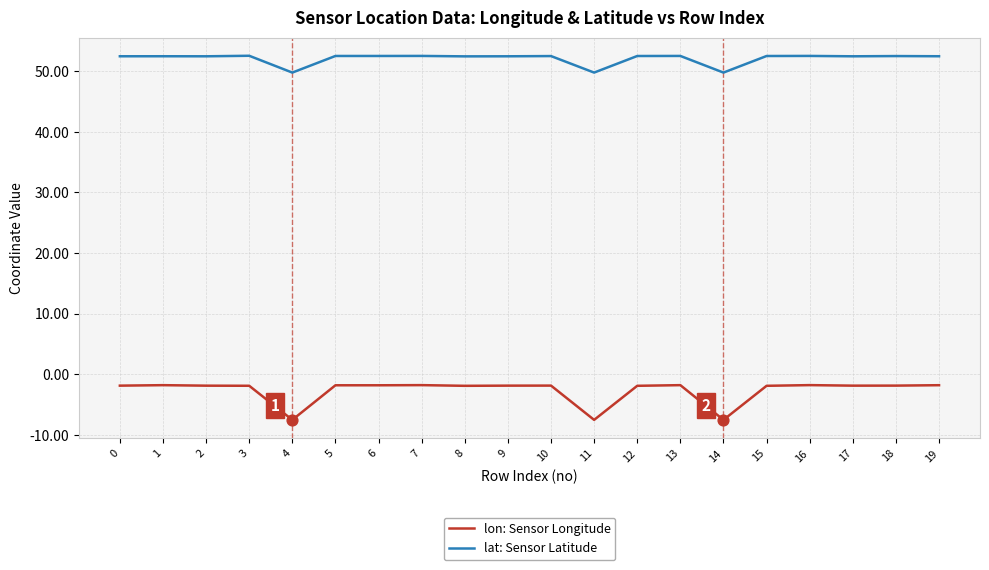

What is the total value across all series at 18?

50.6